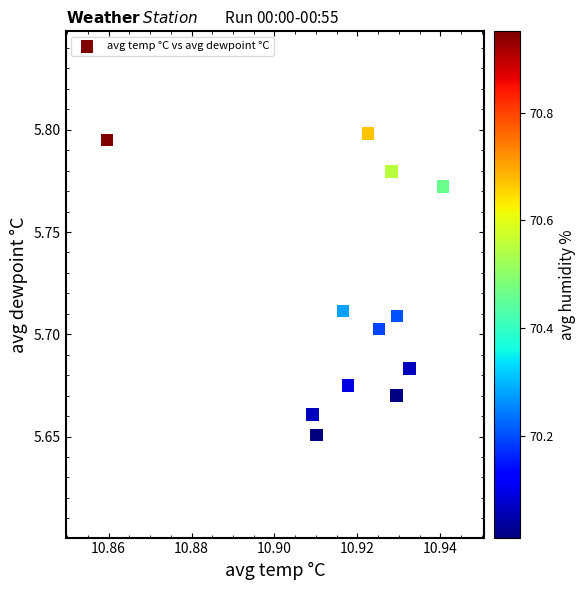

What is the average X value?

10.9